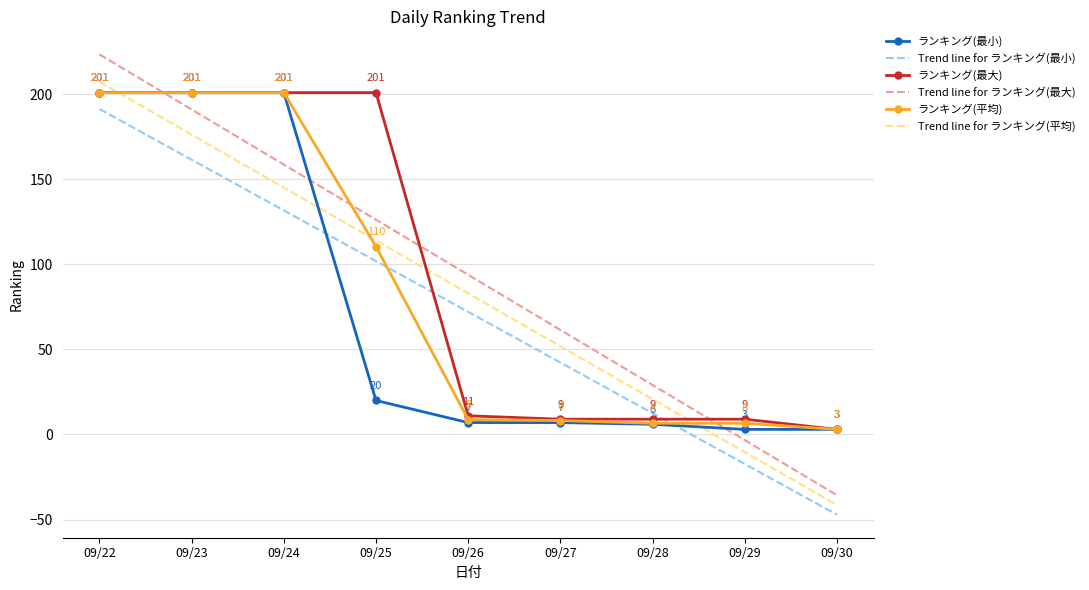

At which label does Trend line for ランキング(最小) reach its peak?

09/22